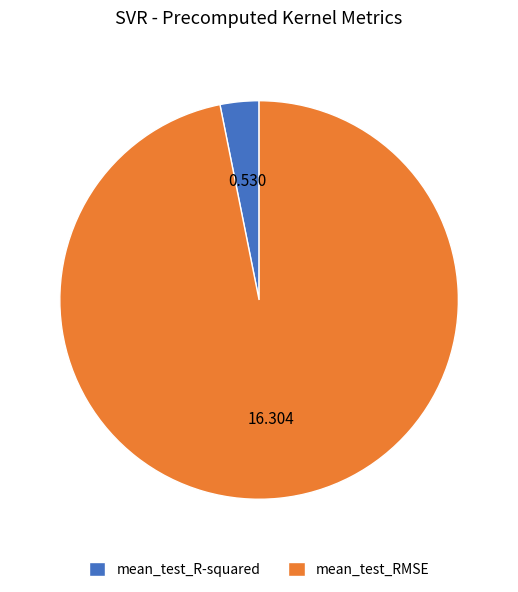

Is it true that mean_test_R-squared is 12% of the pie?

False